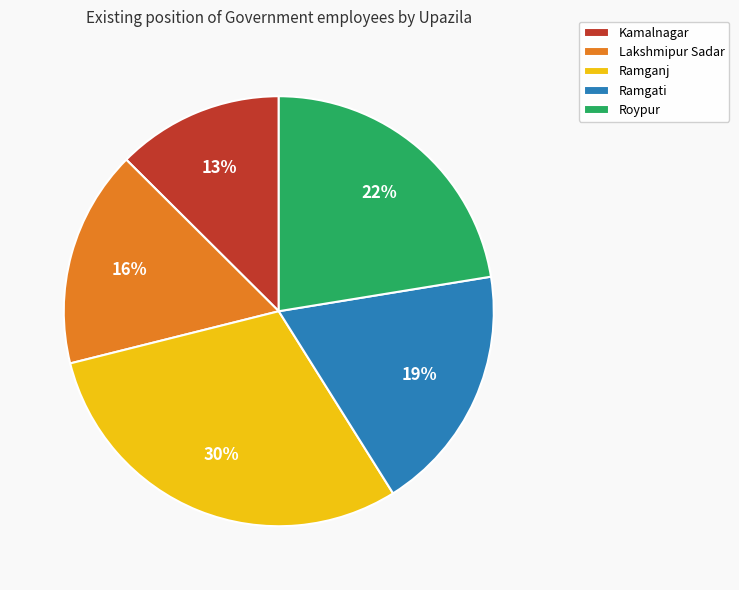

Is it true that Ramganj is 30% of the pie?

True